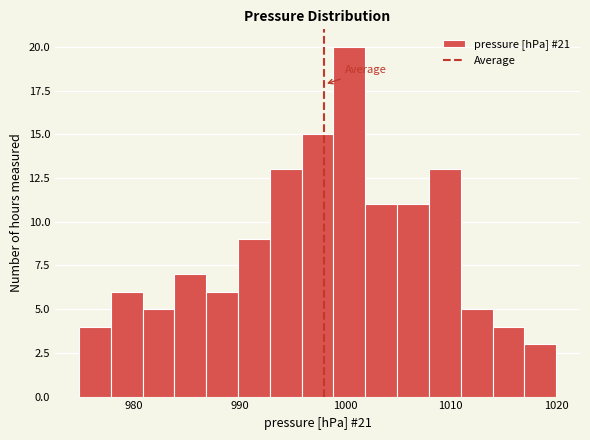

Around what value on the x-axis is the tallest bar? Give the approximate position of its centre, as read against the axis.

1000